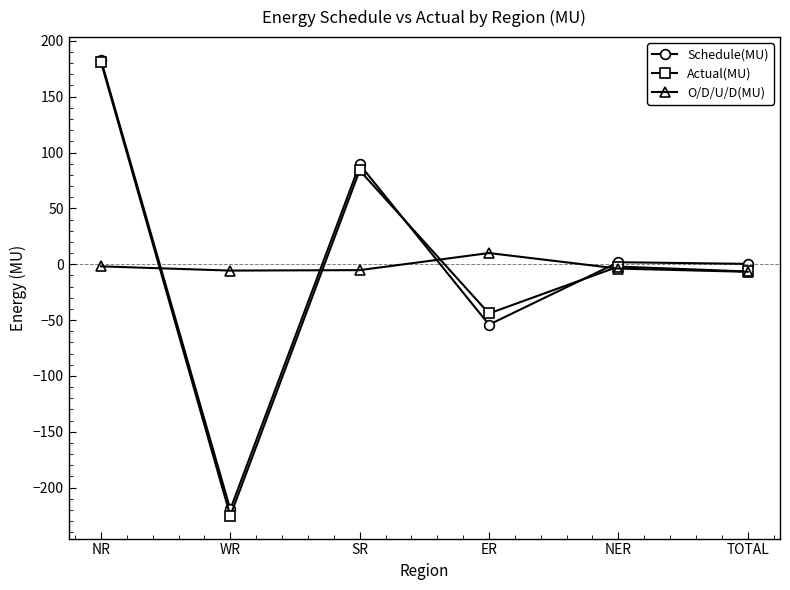

What is the highest value of the Schedule(MU) series?

182.9